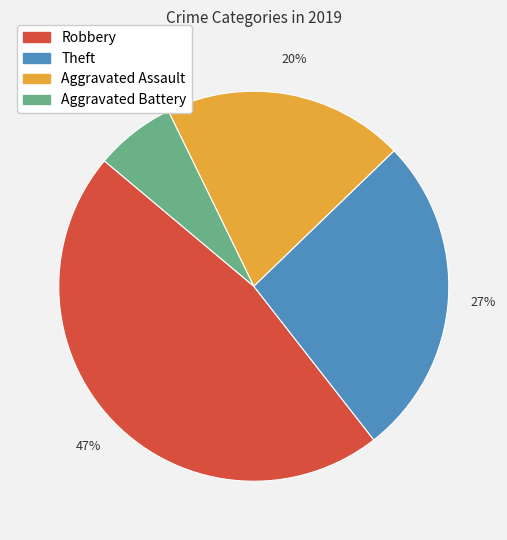

Is there any slice that represents more than half of the pie?

No